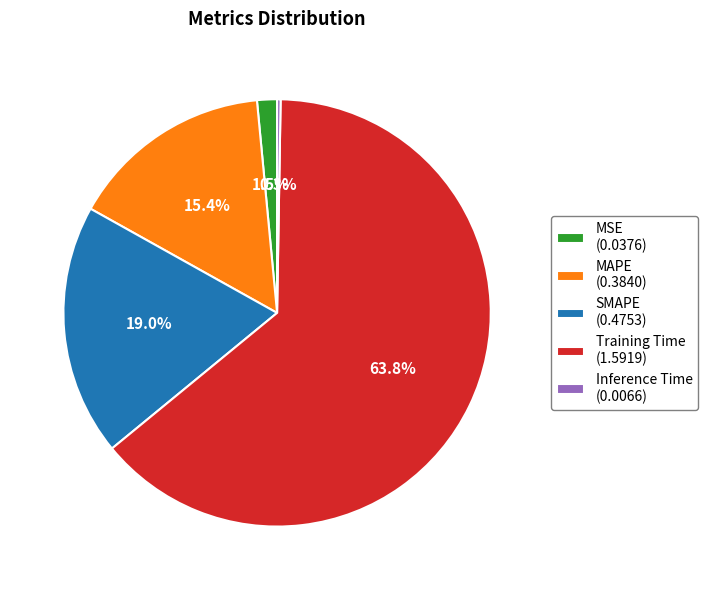

Which category has the biggest portion of the pie?

Training Time